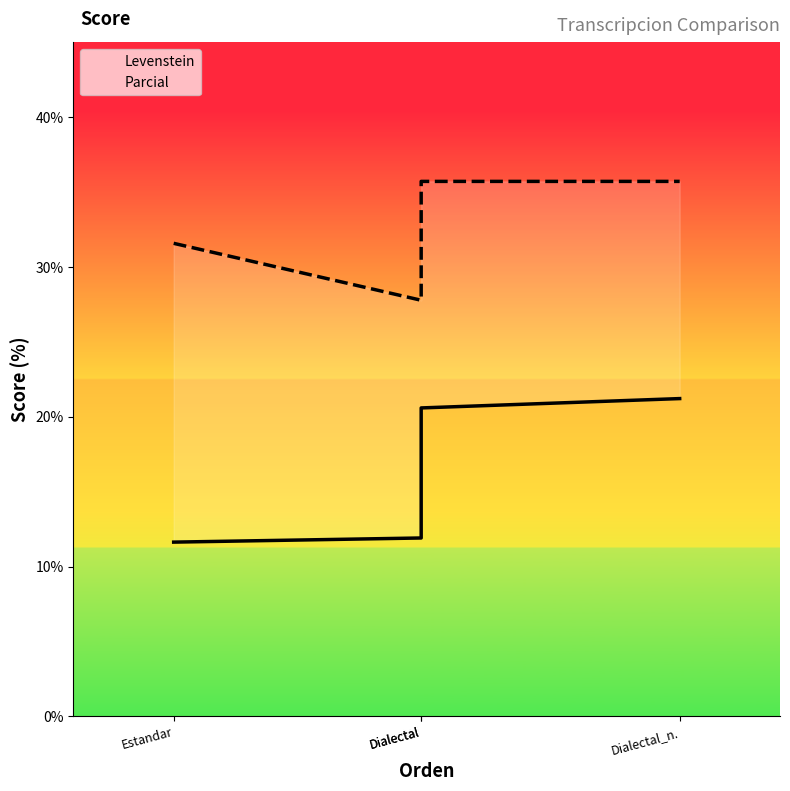

Between Dialectal and Dialectal, which series saw the biggest shift?

Levenstein